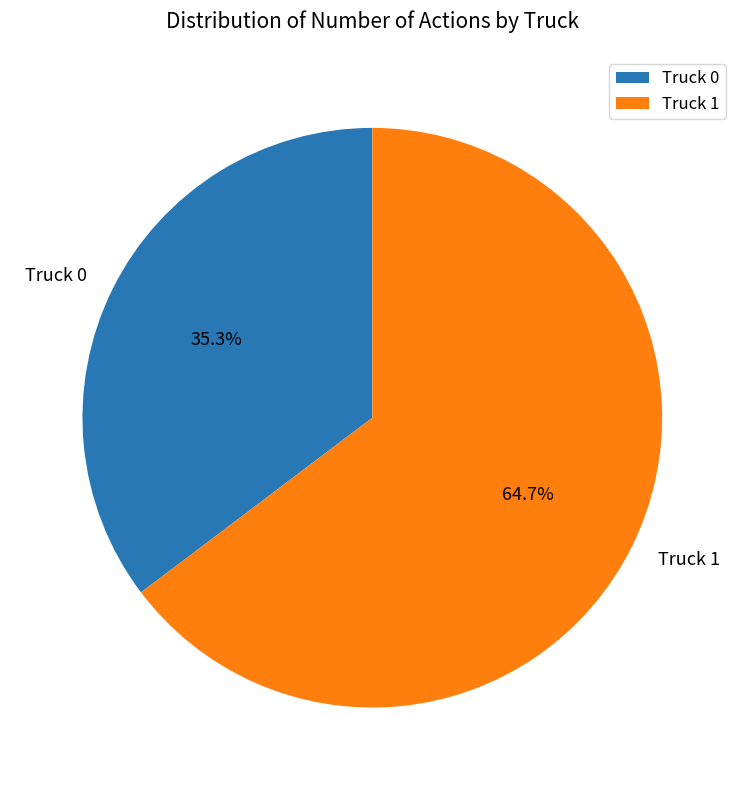

Does Truck 1 represent more than half of the total?

Yes